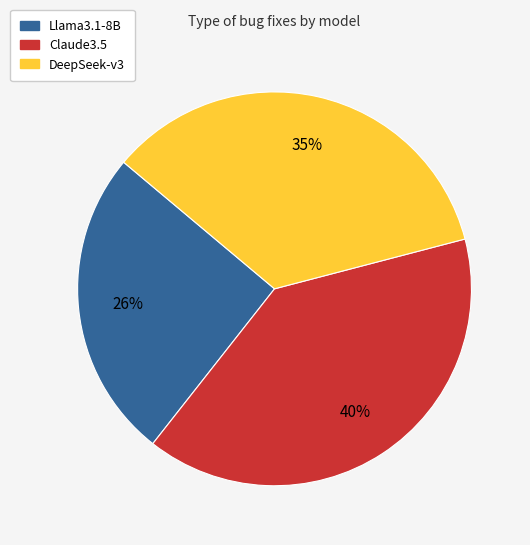

Is there any slice that represents more than half of the pie?

No